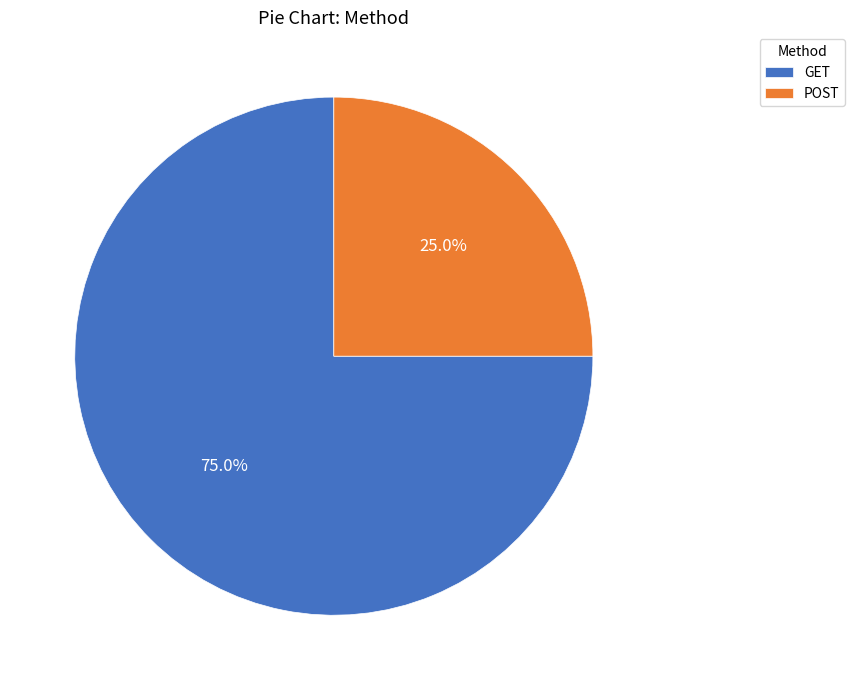

The POST slice represents 18% of the pie. True or false?

False